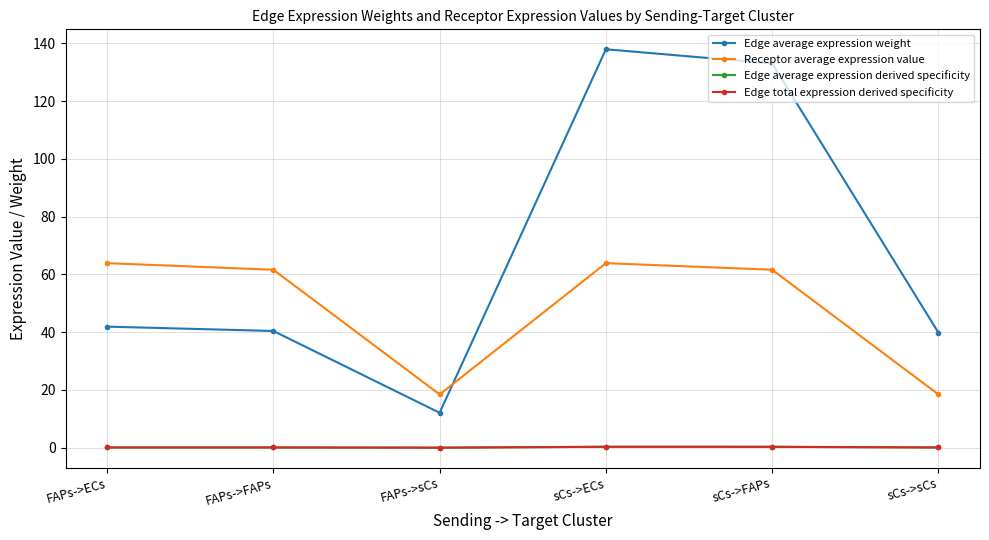

Rank the categories by Receptor average expression value value from lowest to highest.

FAPs->sCs, sCs->sCs, FAPs->FAPs, sCs->FAPs, FAPs->ECs, sCs->ECs